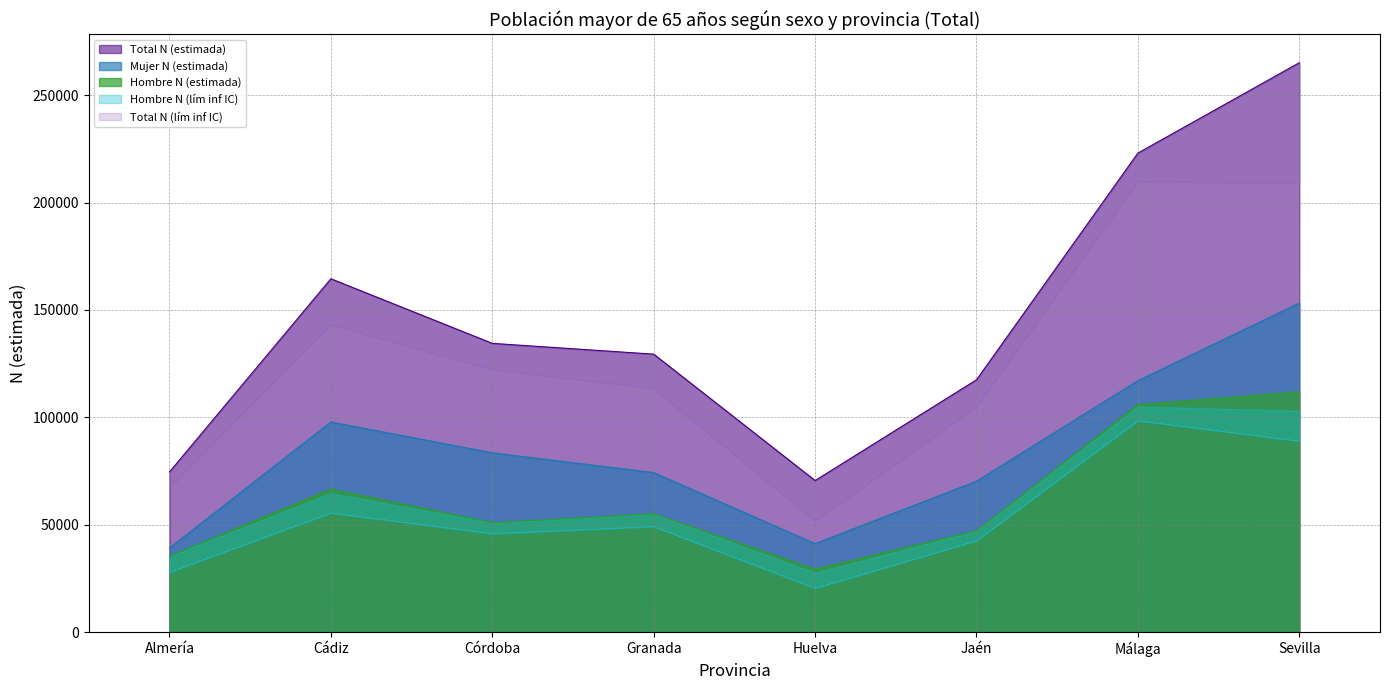

Where is the first local minimum for Hombre N (estimada)?

Córdoba